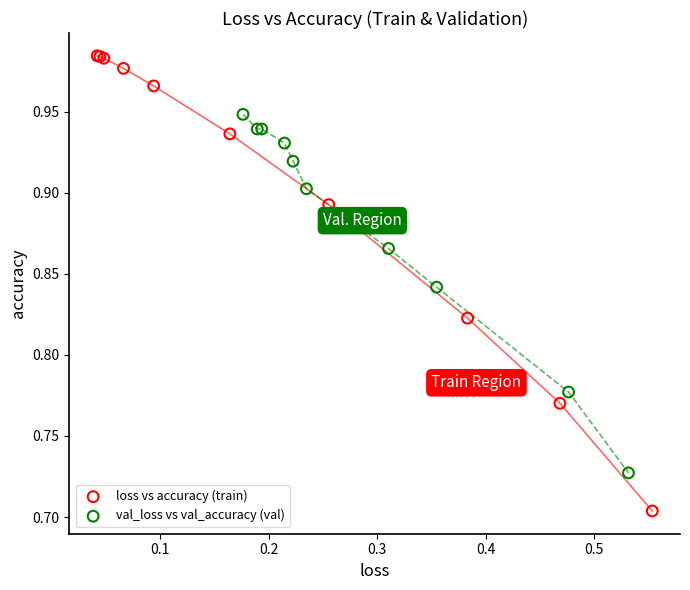

Which series has the largest Y range (max minus min)?

loss vs accuracy (train)